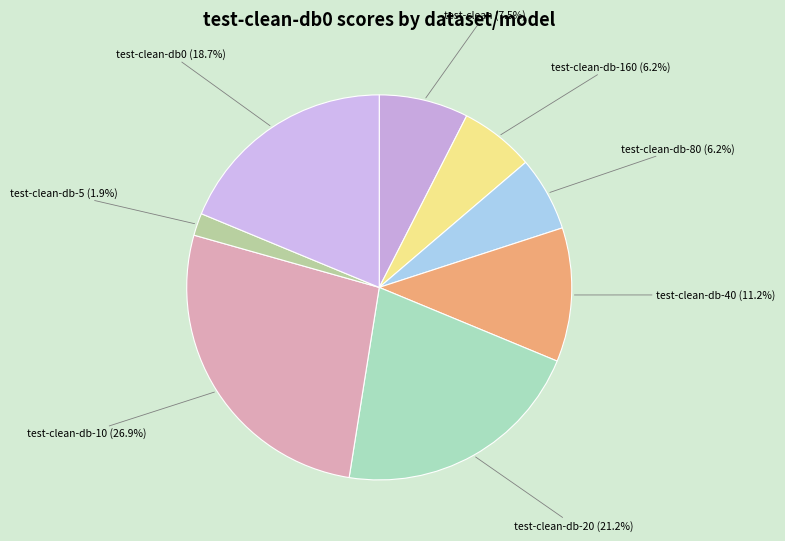

To the nearest percent, what percentage of the pie is test-clean-db-40?

11%